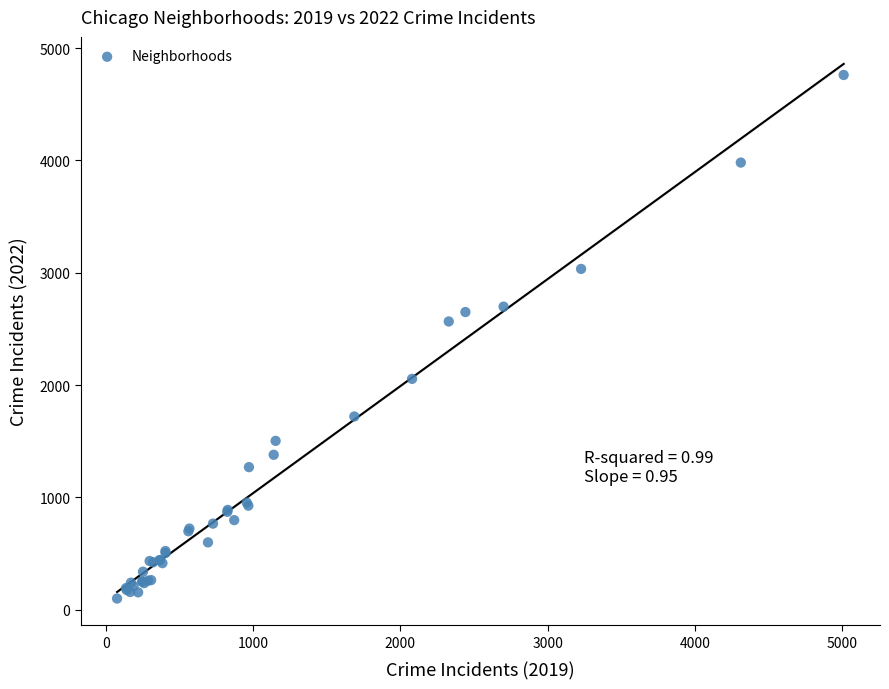

What Y value in the scatter plot is closest to 2430?

2566